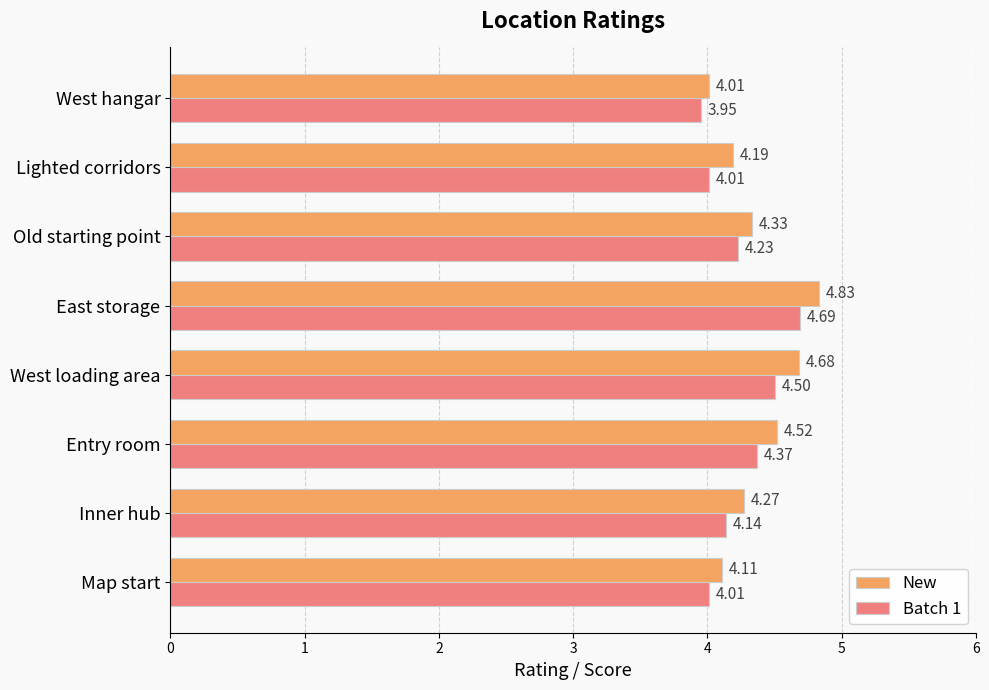

Is the value of New at Lighted corridors greater than the value of Batch 1 at Entry room?

No